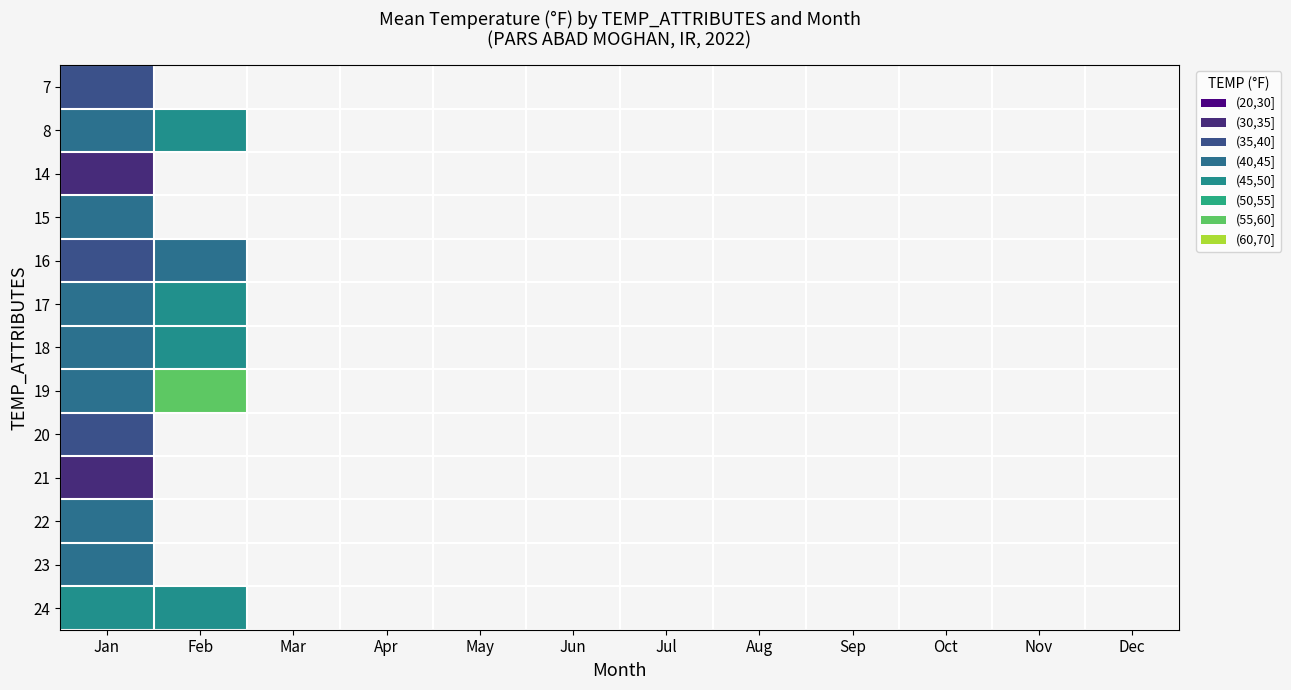

Rank the series at Jan from lowest to highest value.

14, 21, 16, 7, 20, 18, 15, 22, 17, 8, 23, 19, 24